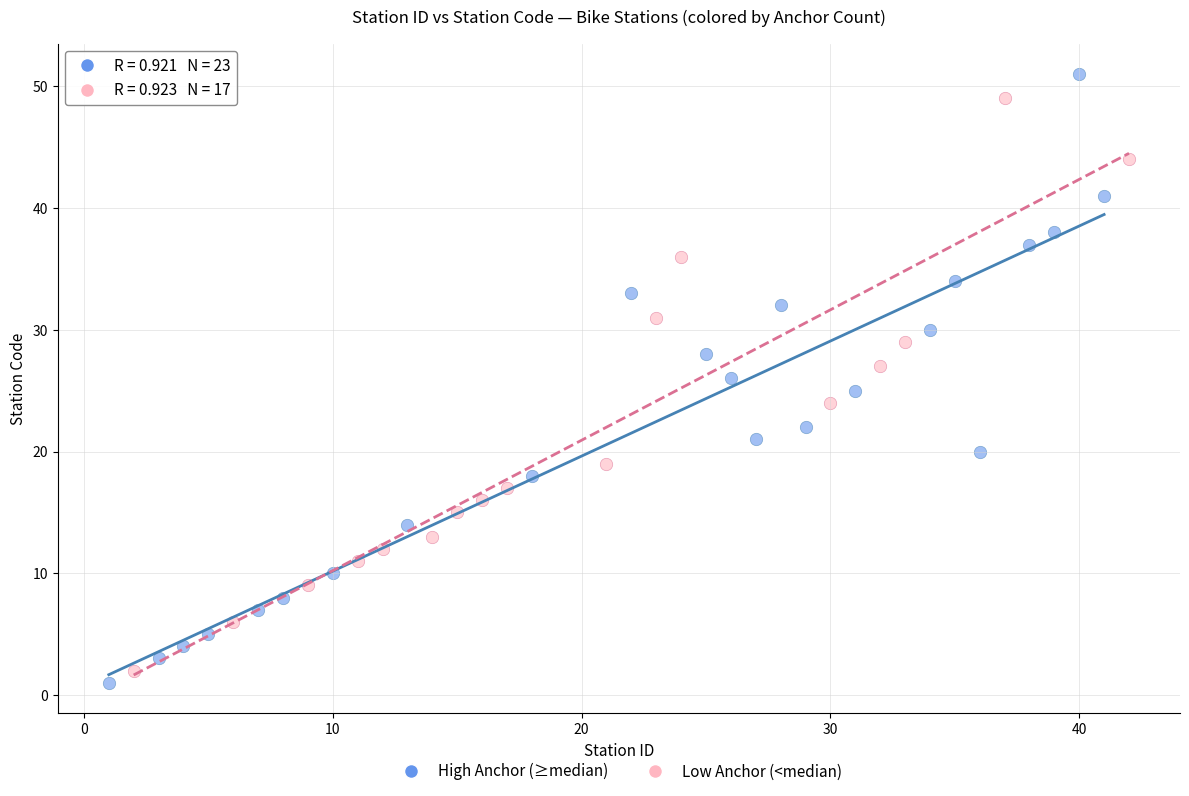

Which series reaches the maximum Y coordinate?

High Anchor (≥median)